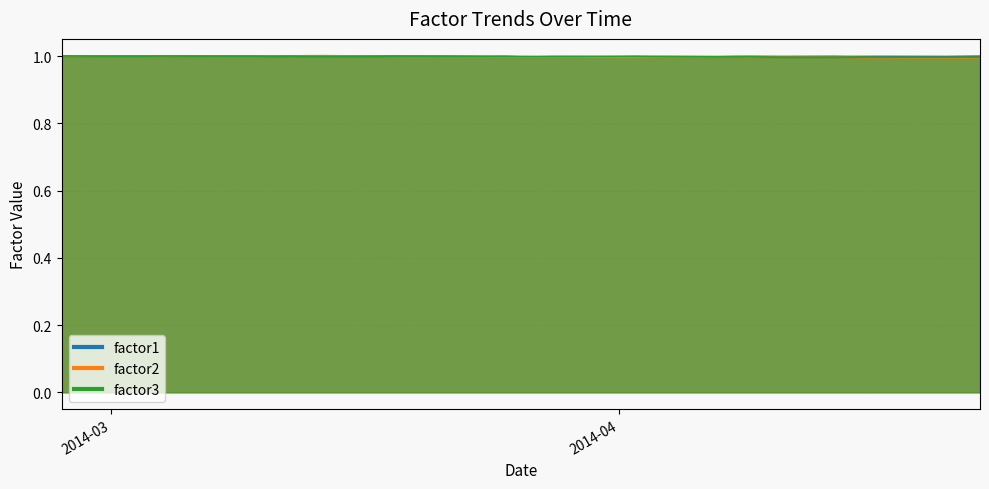

Which series changed the most between 2014-04-02 and 2014-04-10?

factor3